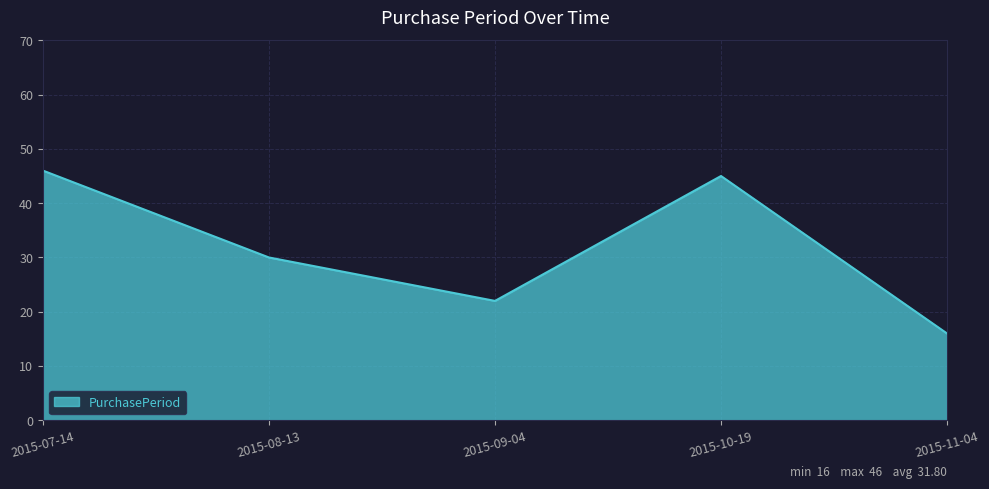

Which has a higher value, 2015-08-13 or 2015-09-04?

2015-08-13